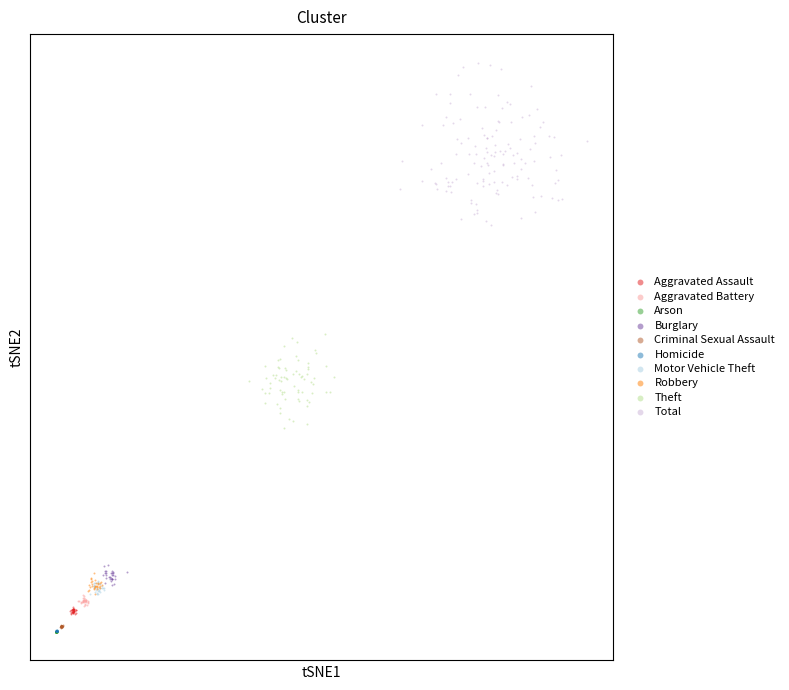

Which series has the largest Y range (max minus min)?

Total